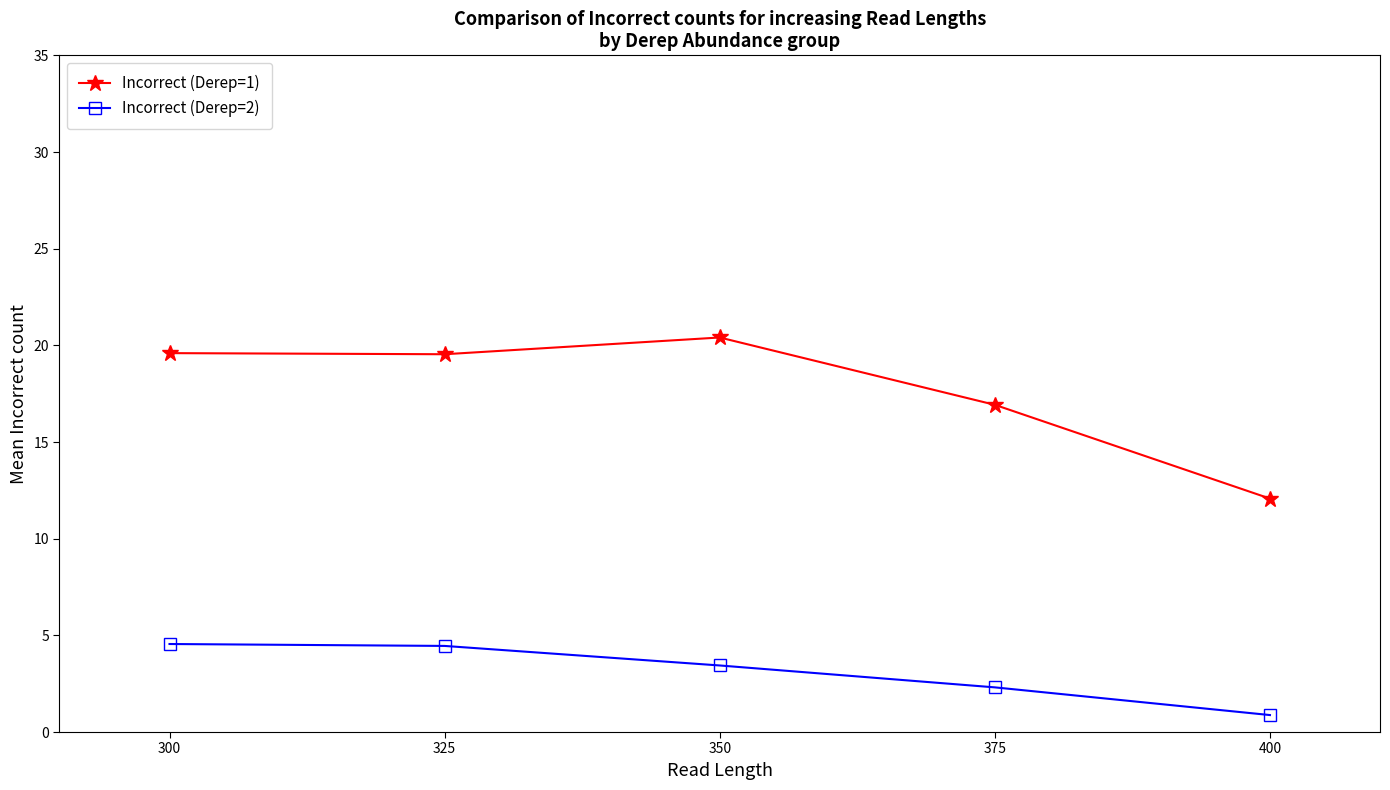

What is the difference between the Incorrect (Derep=1) values at 400 and 325?

7.5